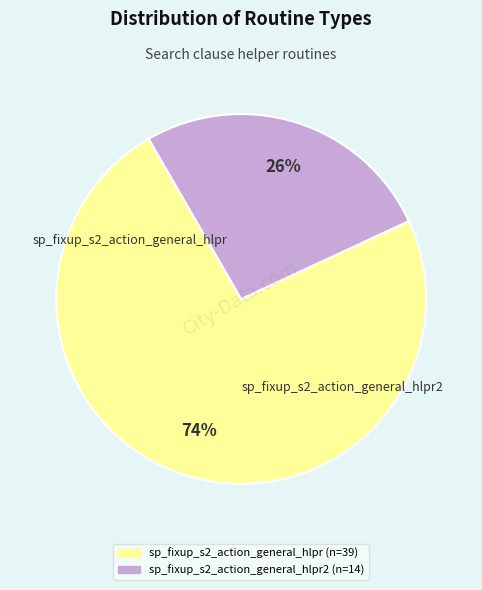

Is there any slice that represents more than half of the pie?

Yes